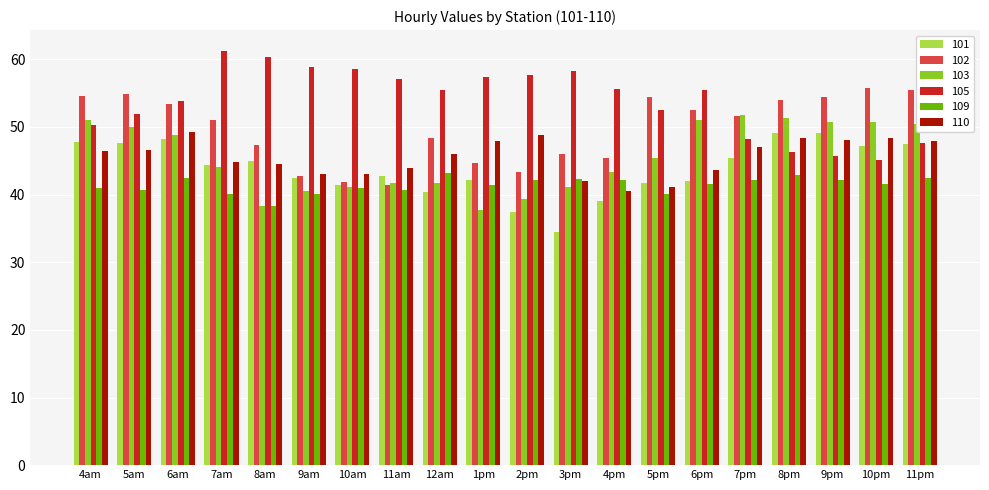

What position from the right is 5am?

19